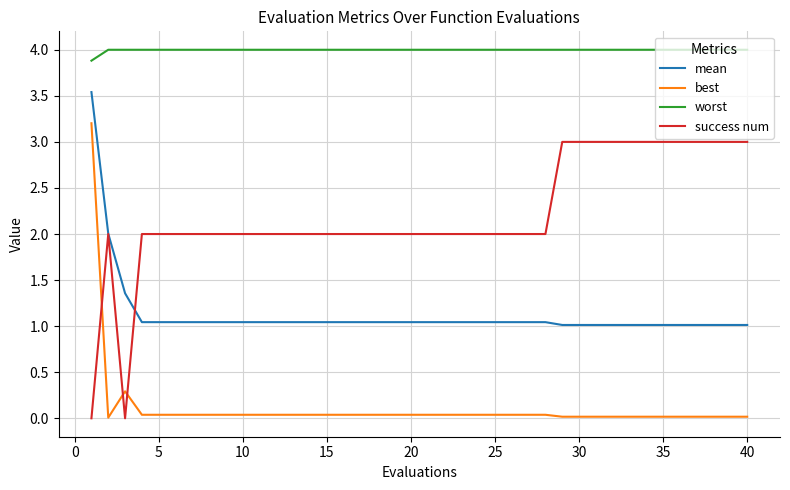

Which series has the largest total across all categories?

worst